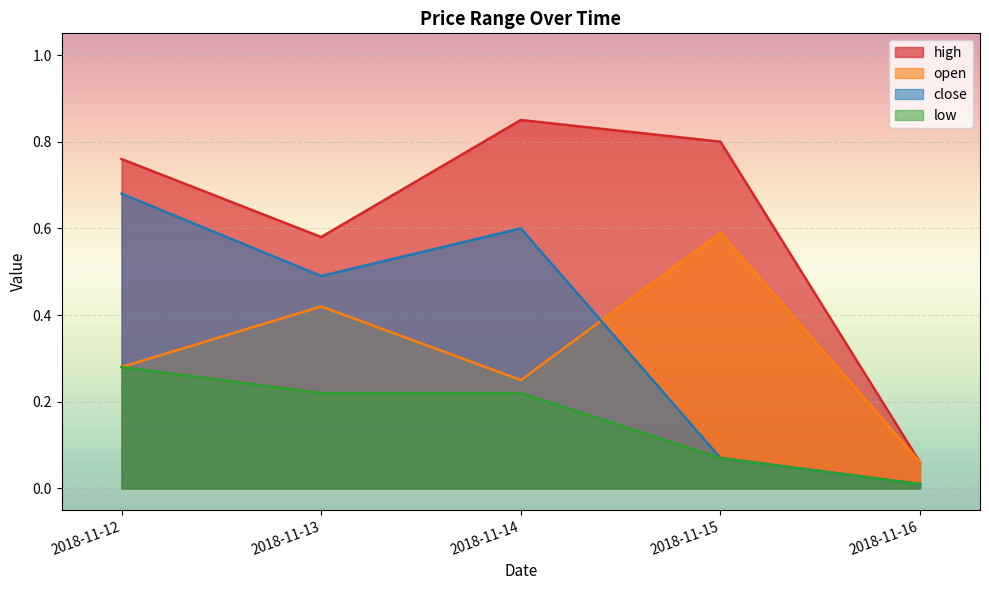

After their last crossing, which series has the higher values: open or close?

open